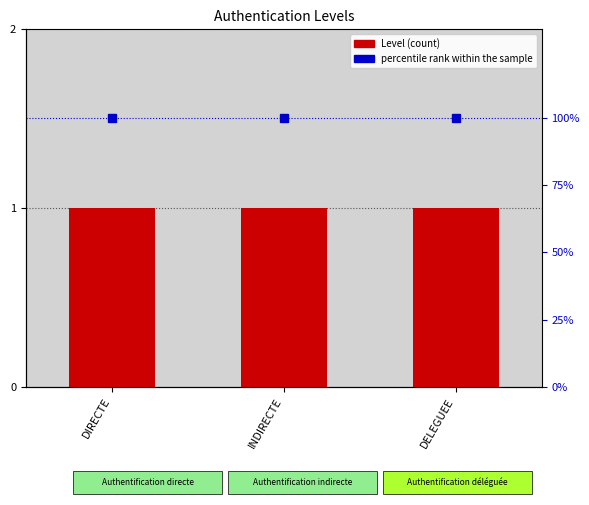

What is the label of the 3rd bar from the right?

DIRECTE